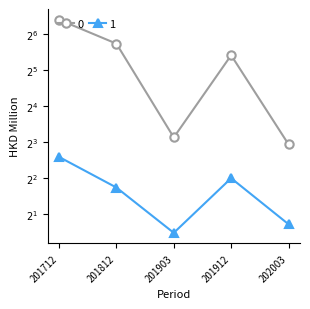

Reading left to right, transcribe all the data shown in this chart.

0: 201712=85.0	201812=53.5	201903=8.8	201912=42.8	202003=7.7
1: 201712=6.0	201812=3.3	201903=1.4	201912=4.0	202003=1.6